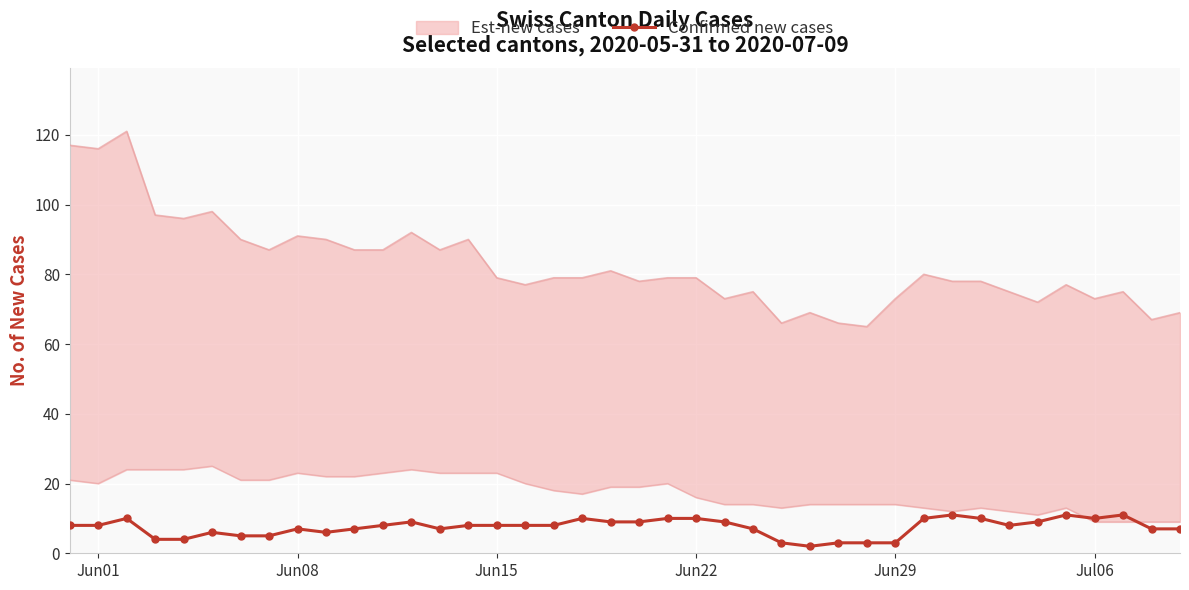

How many lines are shown in the chart?

1